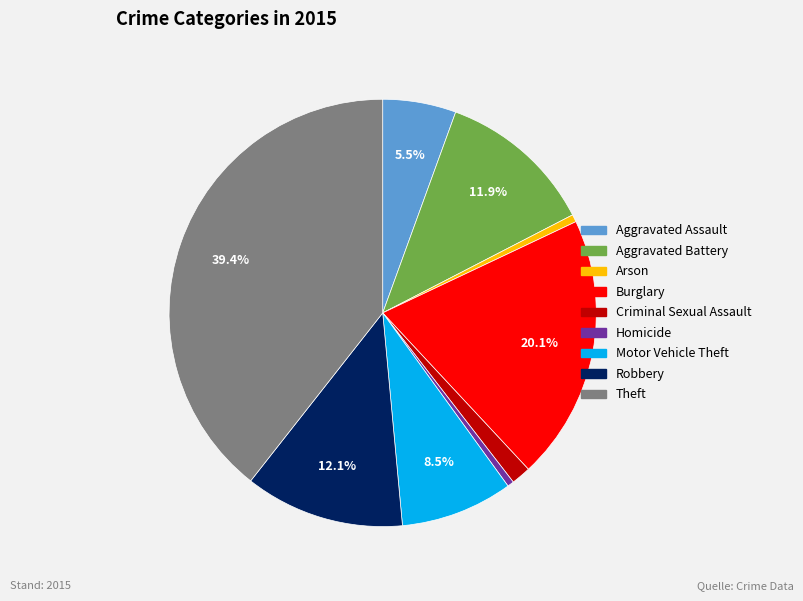

Do Aggravated Assault and Theft together represent more than half of the pie?

No